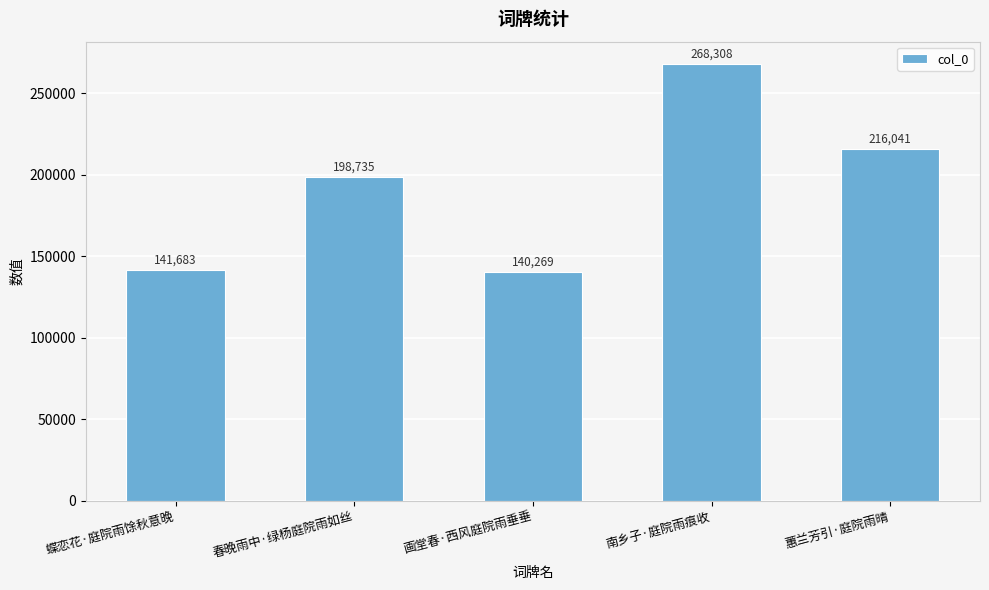

What is the ratio of the value at 画堂春·西风庭院雨垂垂 to the value at 南乡子·庭院雨痕收?

0.5